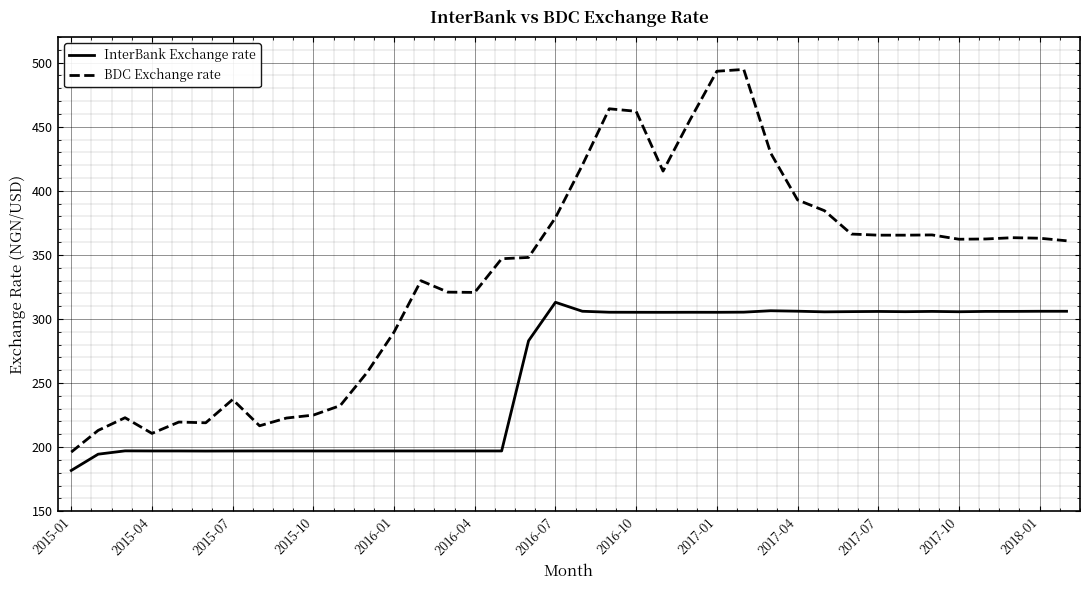

True or false: InterBank Exchange rate and BDC Exchange rate intersect in this chart.

False